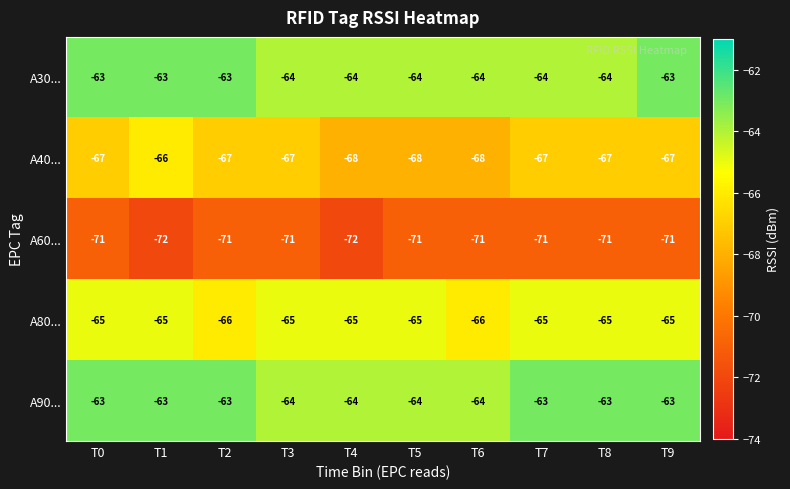

At how many categories does at least one series exceed -71?

10